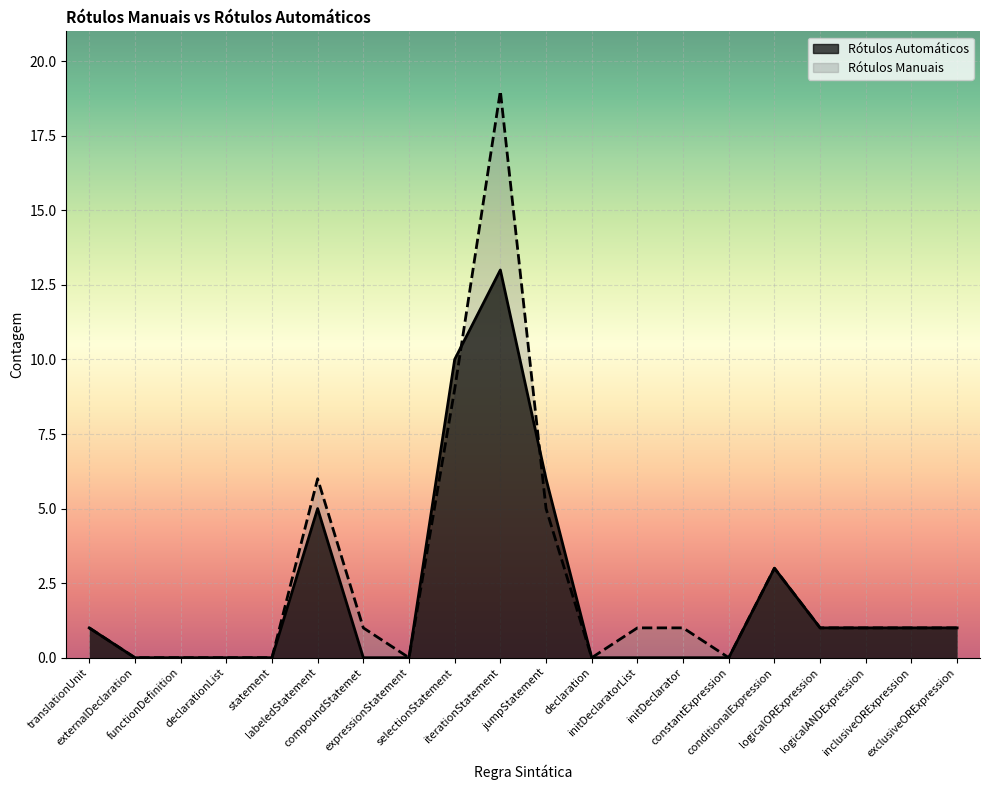

List the labels in order of Rótulos Manuais value, largest first.

iterationStatement, selectionStatement, labeledStatement, jumpStatement, conditionalExpression, translationUnit, compoundStatemet, initDeclaratorList, initDeclarator, logicalORExpression, logicalANDExpression, inclusiveORExpression, exclusiveORExpression, externalDeclaration, functionDefinition, declarationList, statement, expressionStatement, declaration, constantExpression